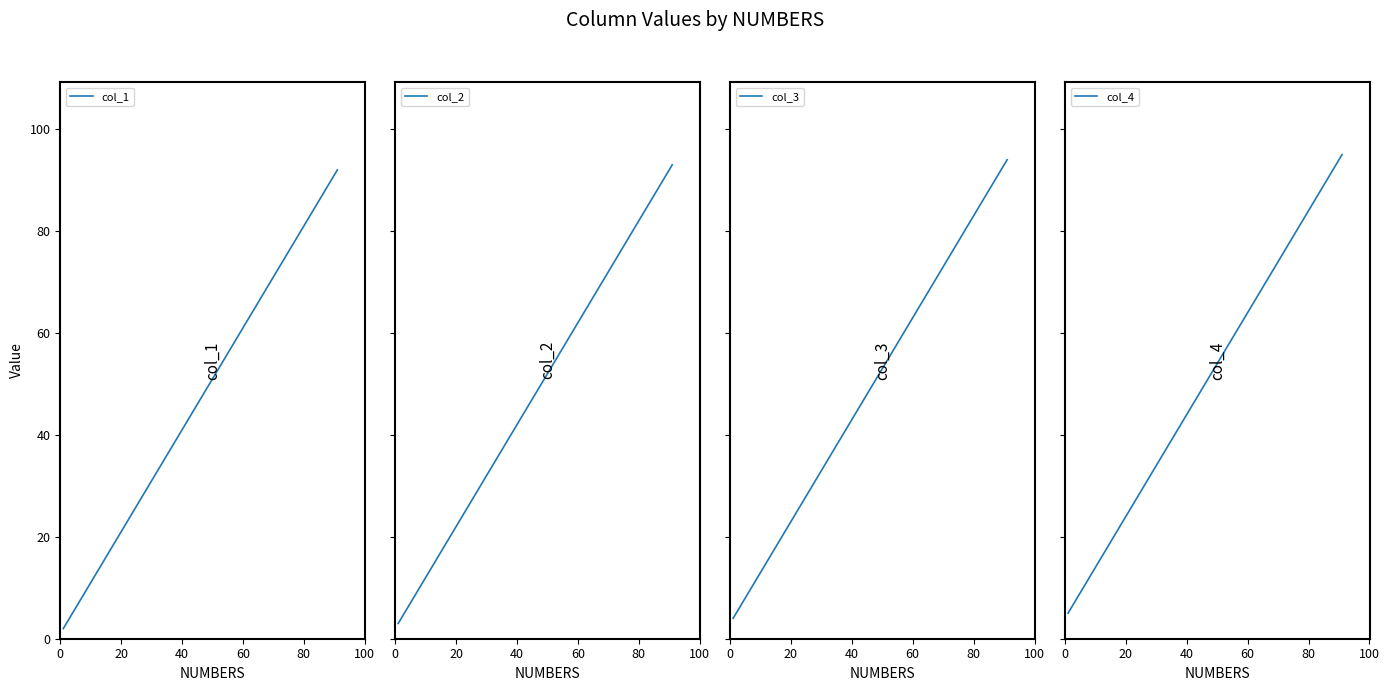

Rank the series by their average value, from highest to lowest.

col_4, col_3, col_2, col_1